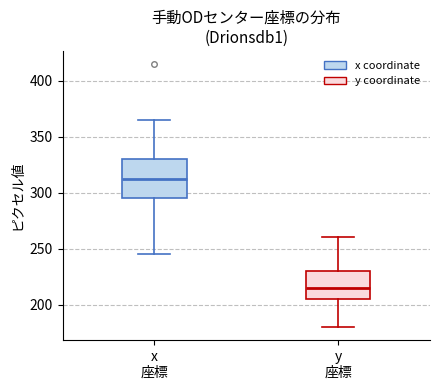

Which box's median line is the highest?

x 座標